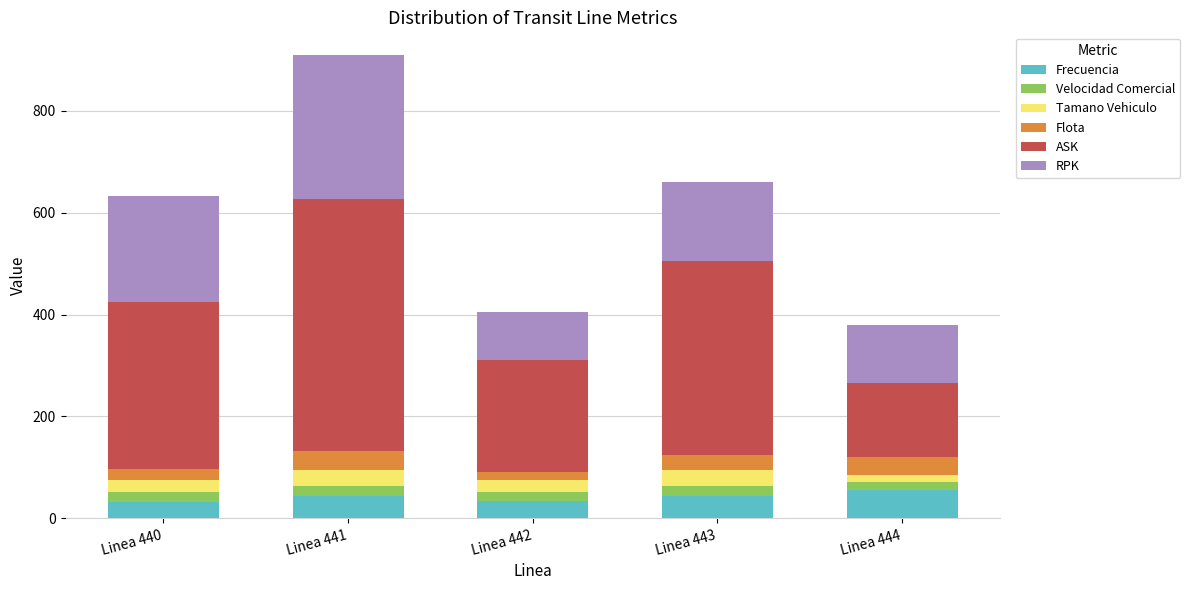

At which category is the sum across all series the highest?

Linea 441